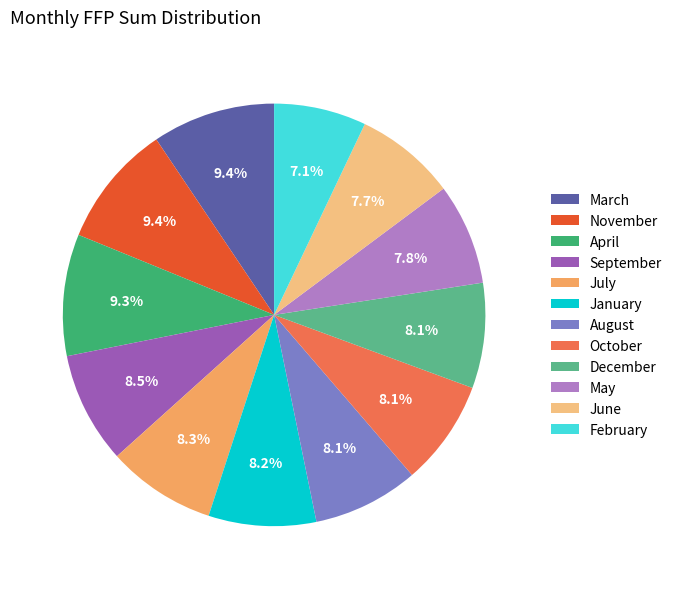

What is the total percentage of May and August?

15.9%